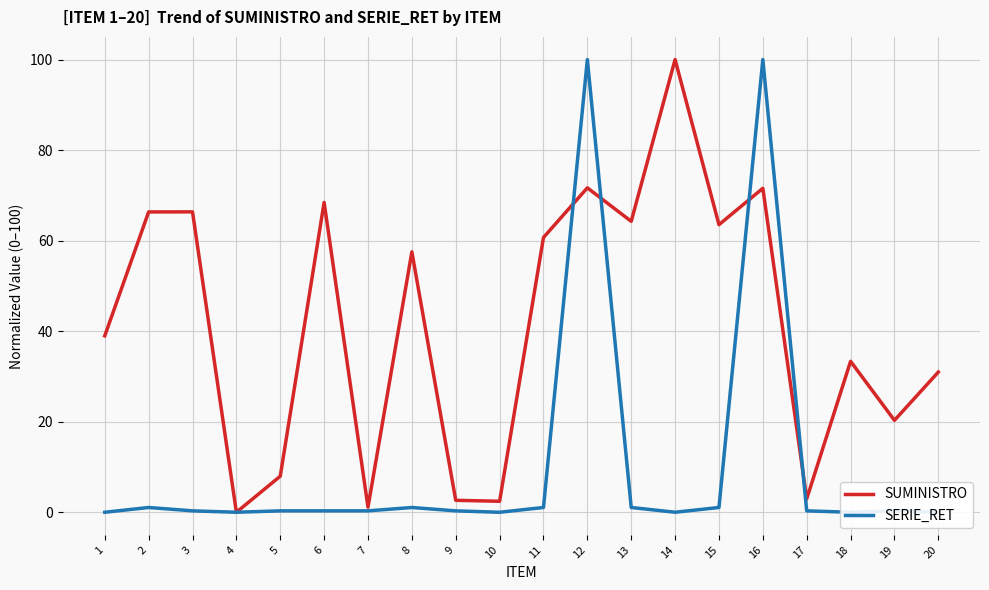

At how many categories does at least one series exceed 8?

14